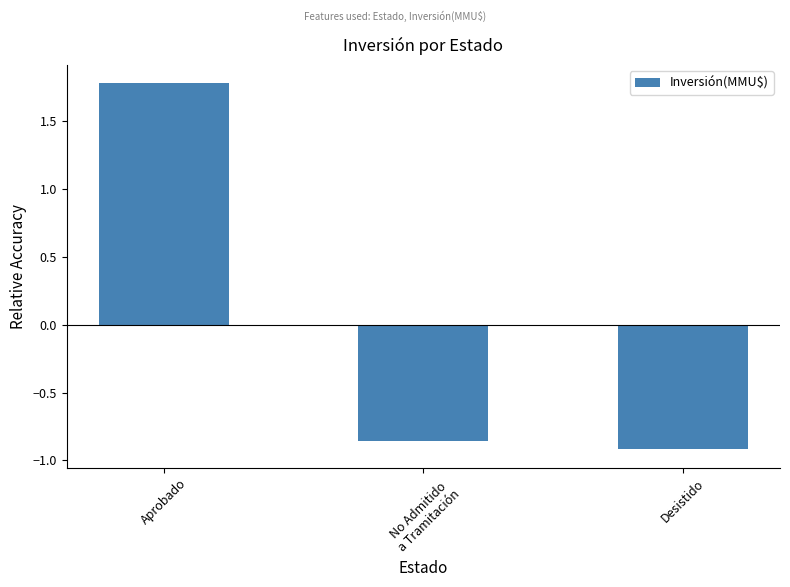

What is the label of the 1st bar from the right?

Desistido